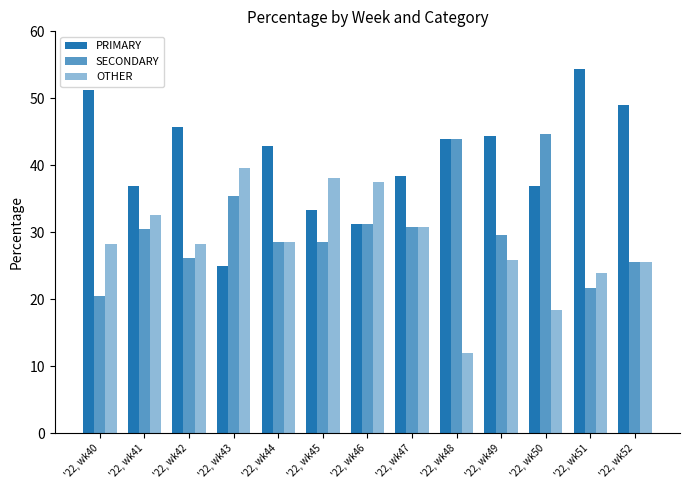

What is the difference between the maximum and minimum values in the PRIMARY series?

29.3